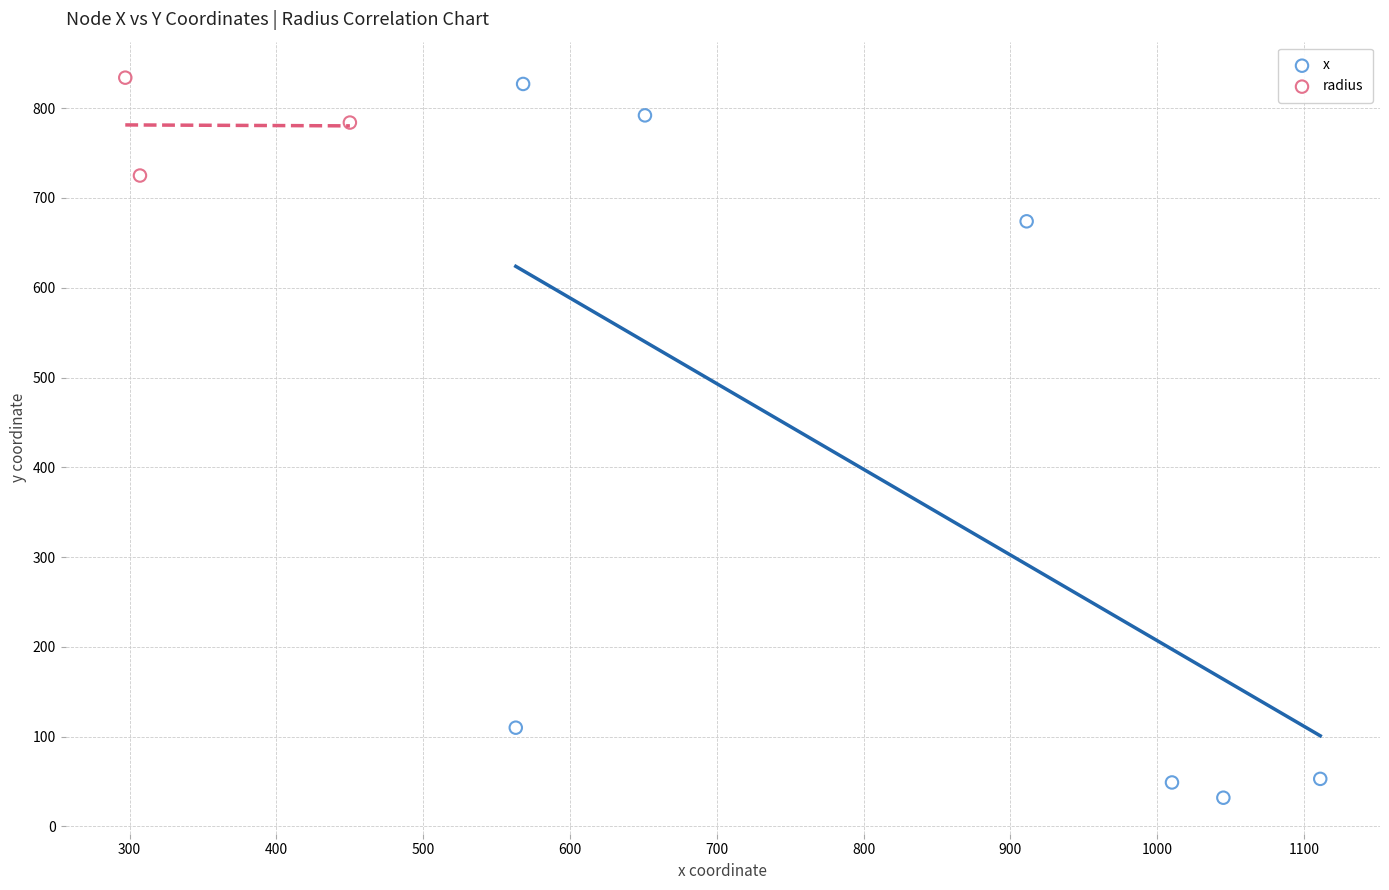

Which series reaches the minimum Y coordinate?

x